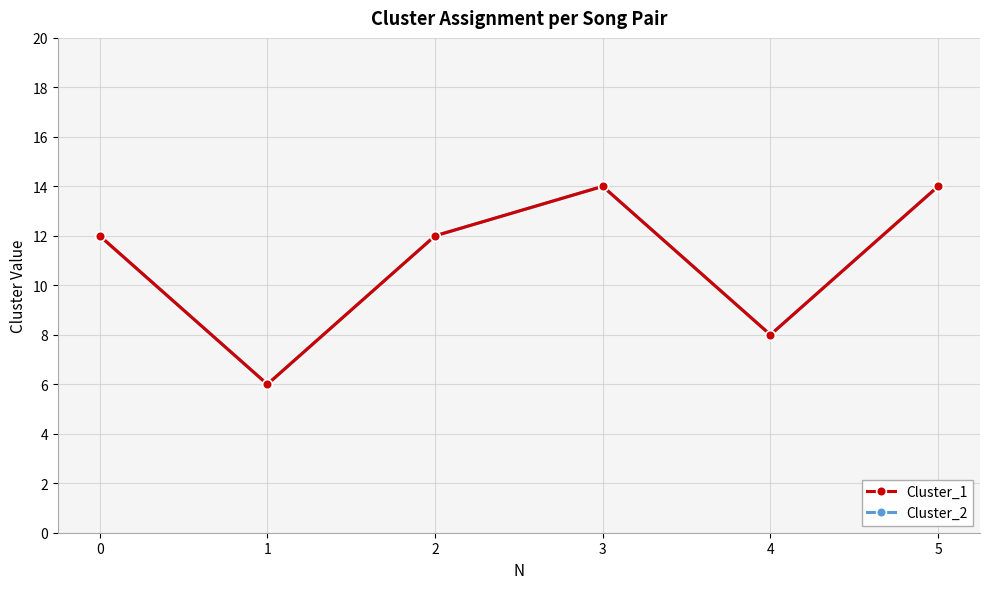

Does the chart have visible grid lines?

Yes